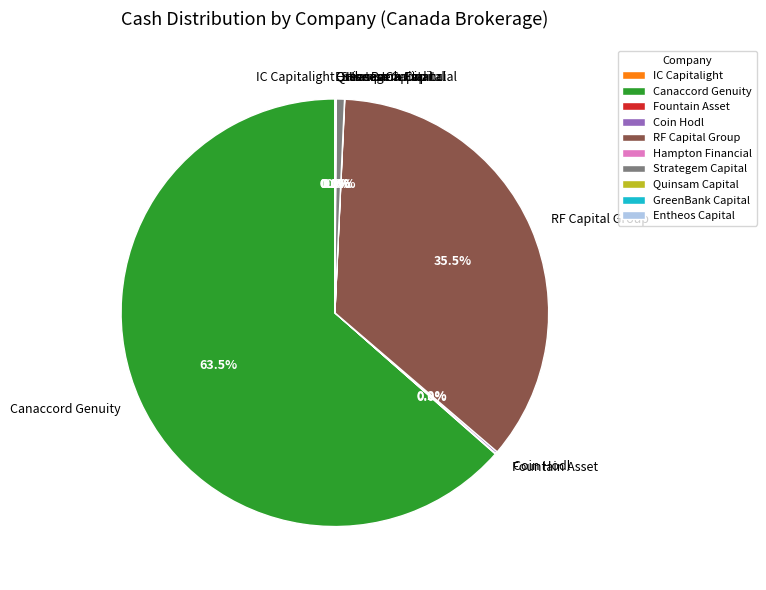

Does RF Capital Group account for over 50% of the chart?

No